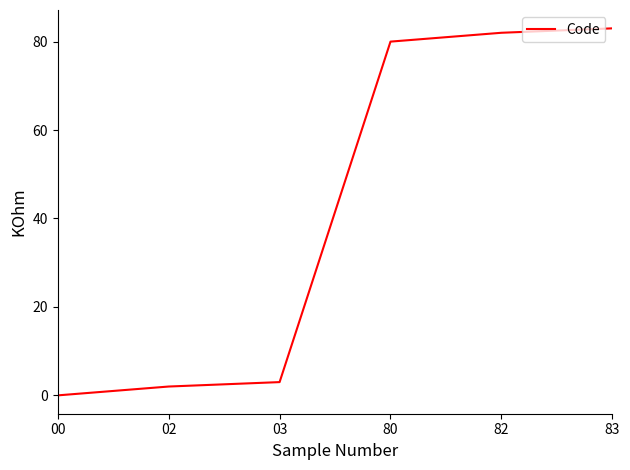

How many positive values are there?

5